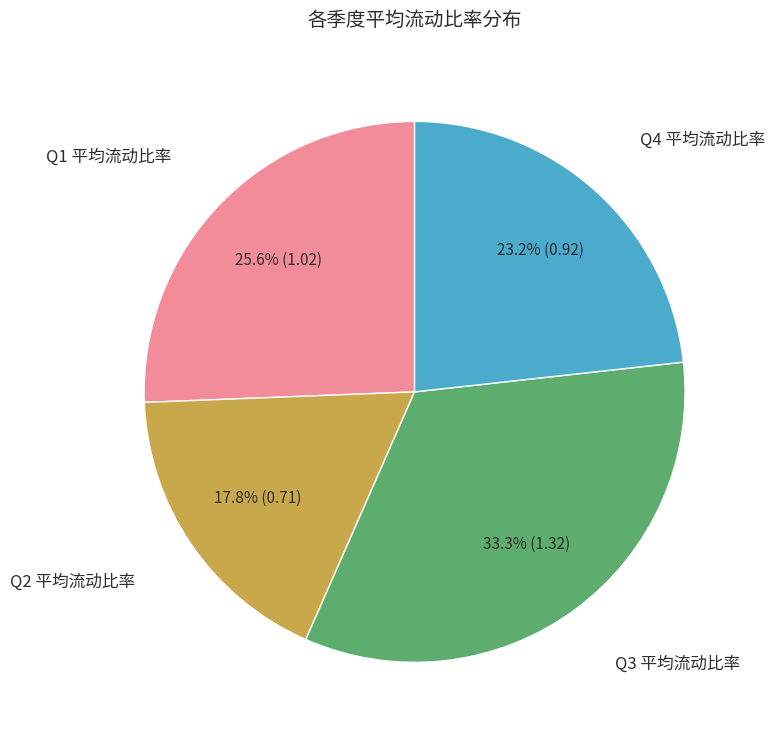

Does any single category account for the majority?

No